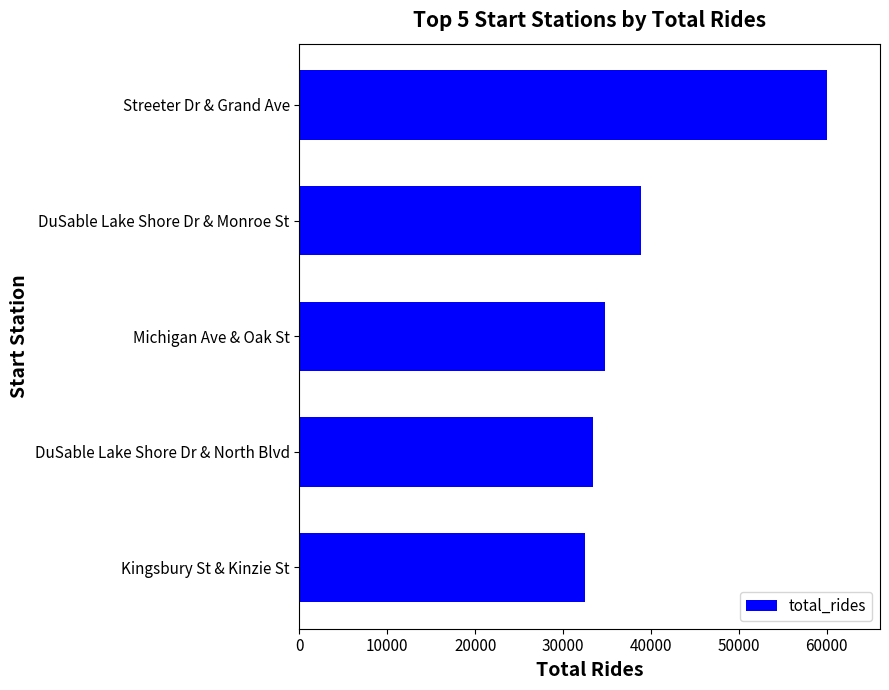

What is the difference between the maximum and minimum values?

27605